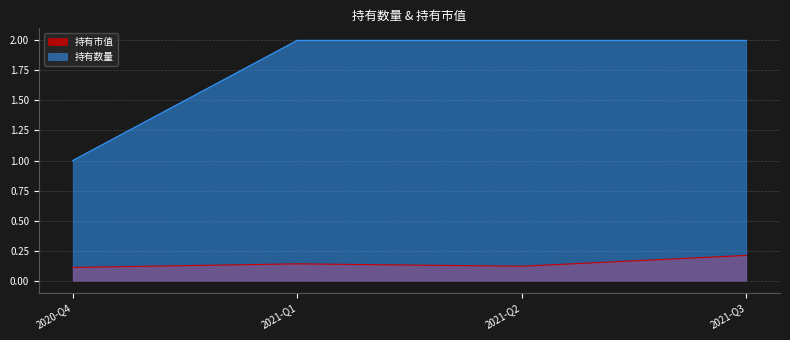

Count the 持有市值 values in the range 0 to 1.

4